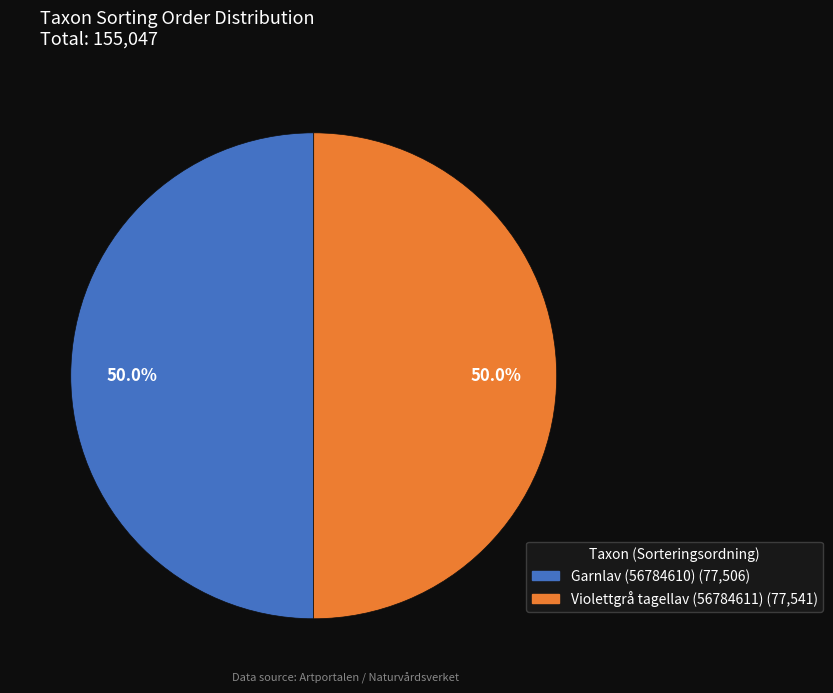

Combined, do Garnlav (56784610) and Violettgrå tagellav (56784611) account for over 50%?

Yes